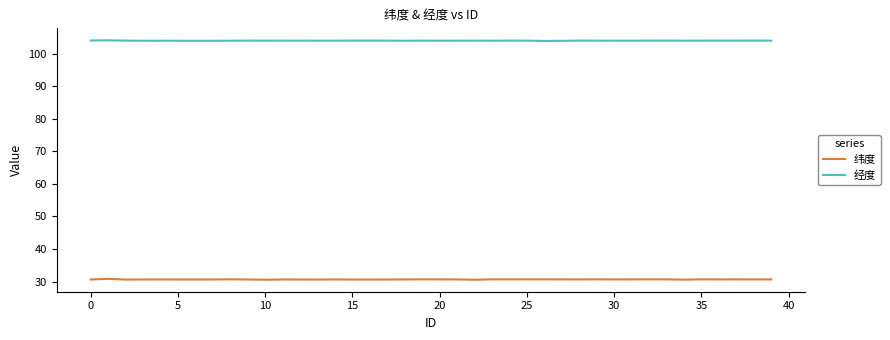

At how many categories does at least one series exceed 87?

40